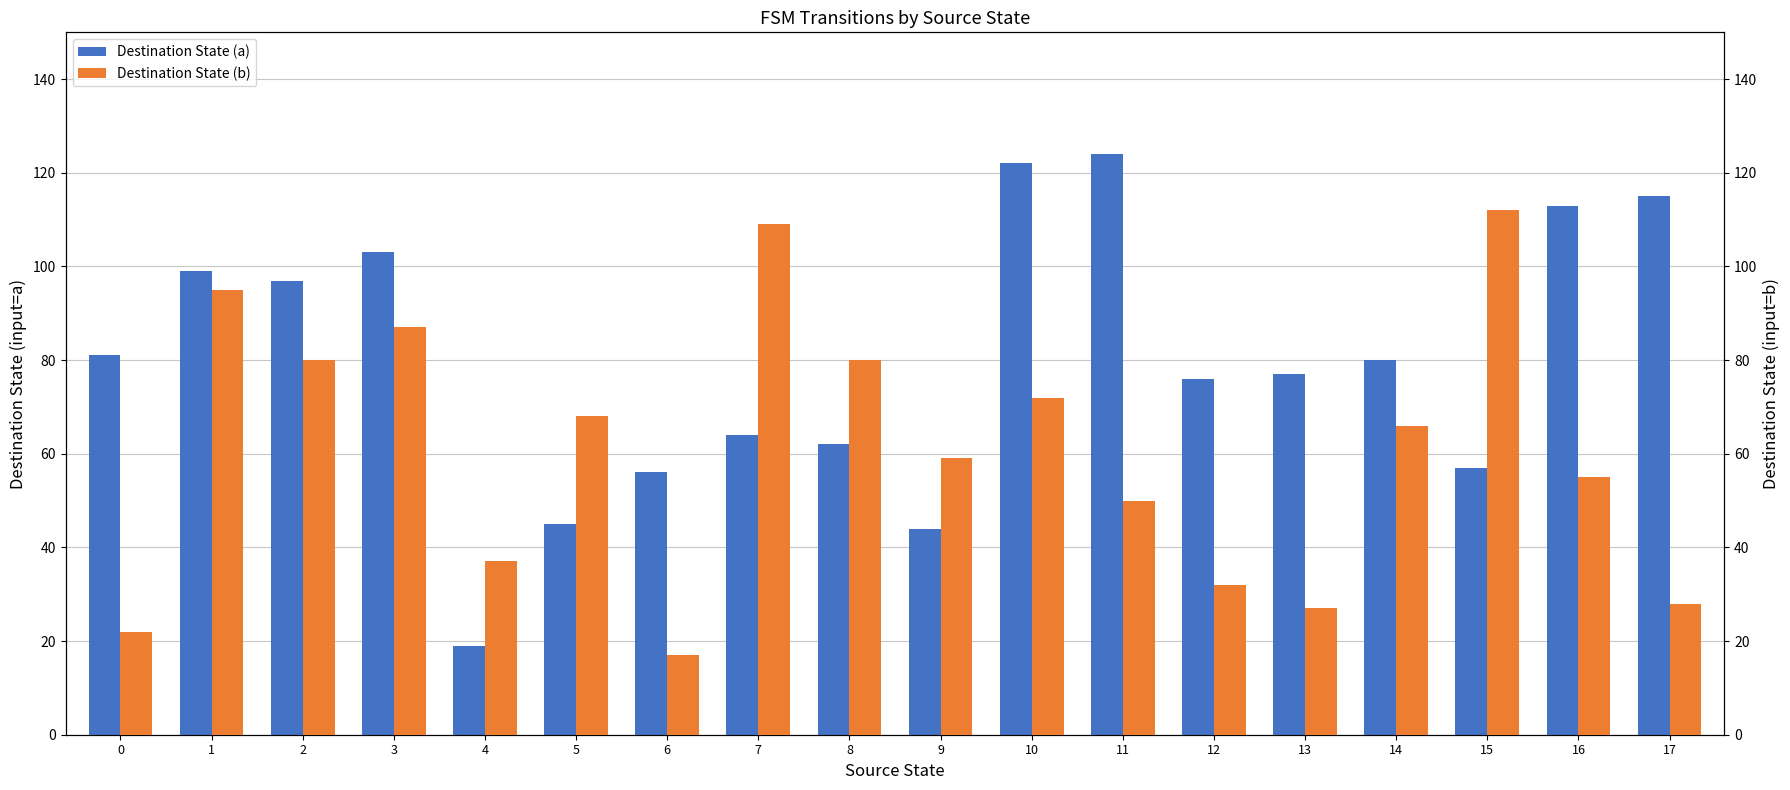

Between 2 and 13, which is larger?

2